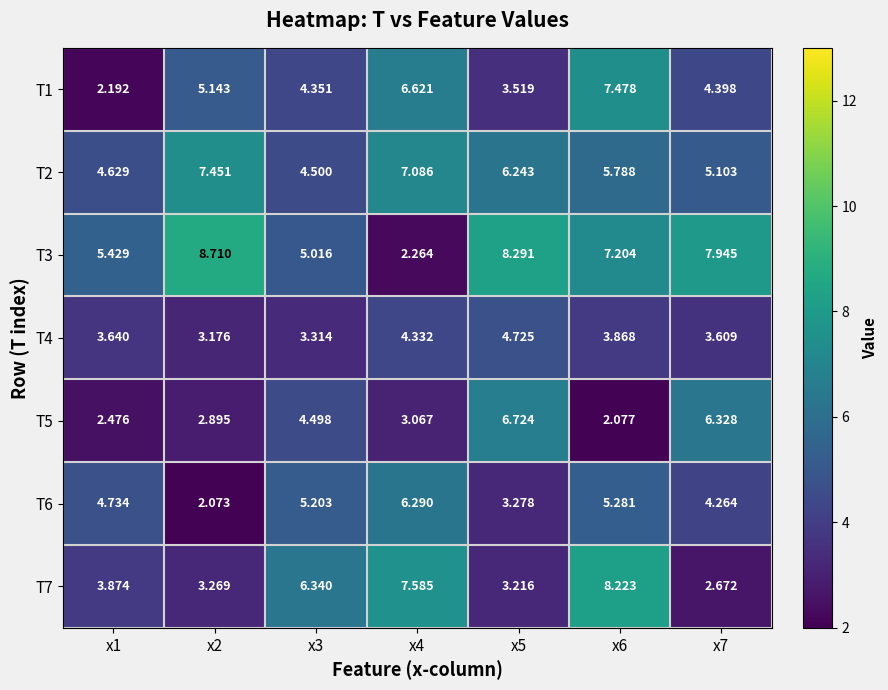

Is the value of T4 at x5 greater than the value of T2 at x5?

No